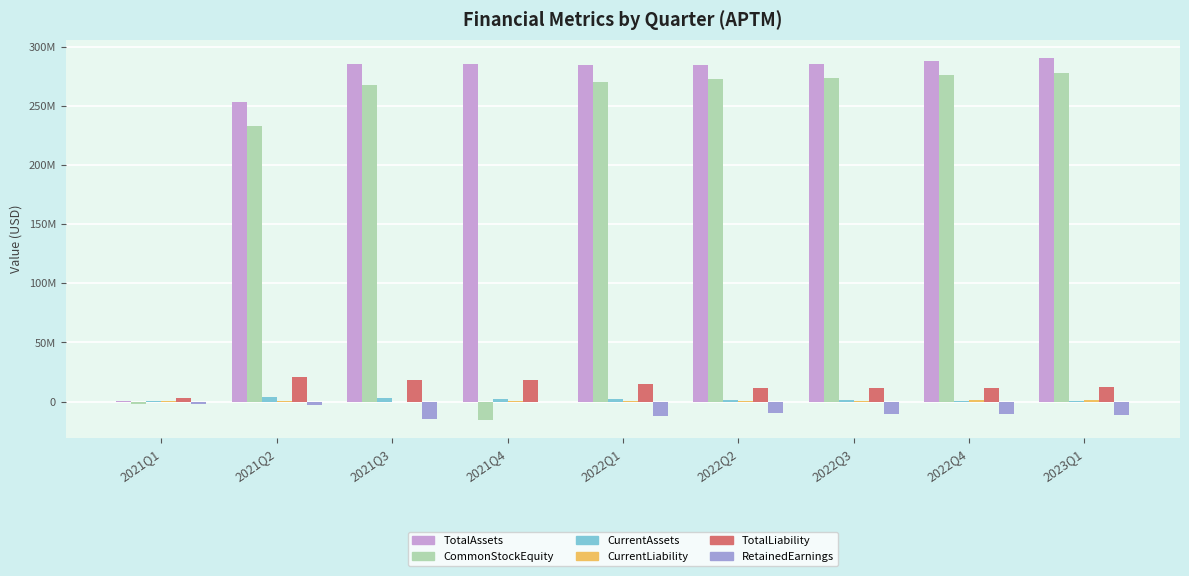

Are the bars grouped side by side (vs. stacked)?

Yes